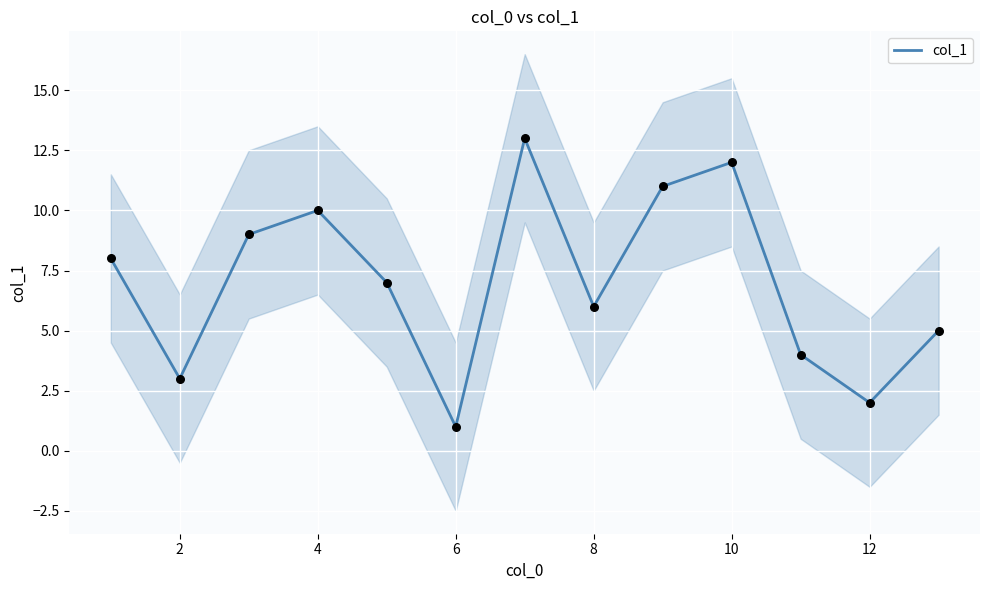

The col_1 series shows 1 at 2. True or false?

False